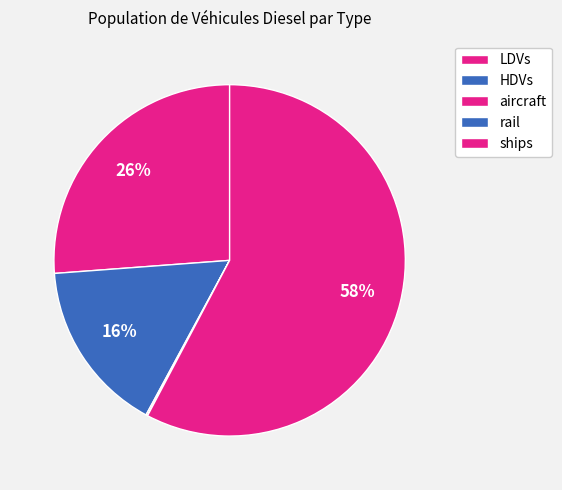

What percentage is NOT represented by HDVs?

84.1%